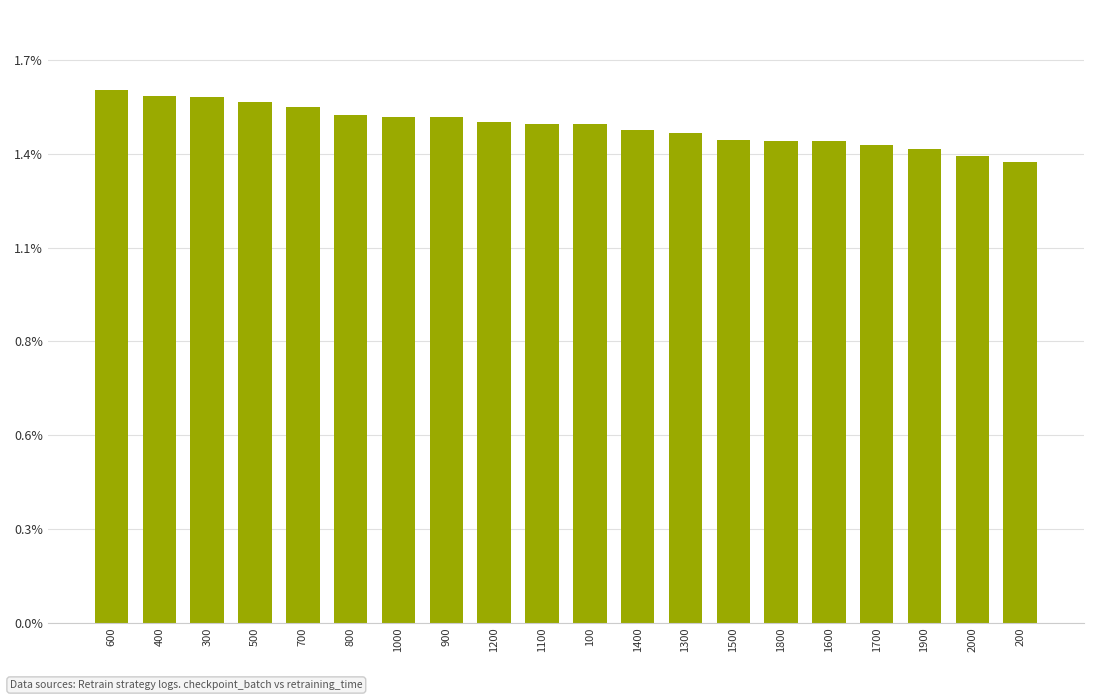

Does the chart contain any negative values?

No